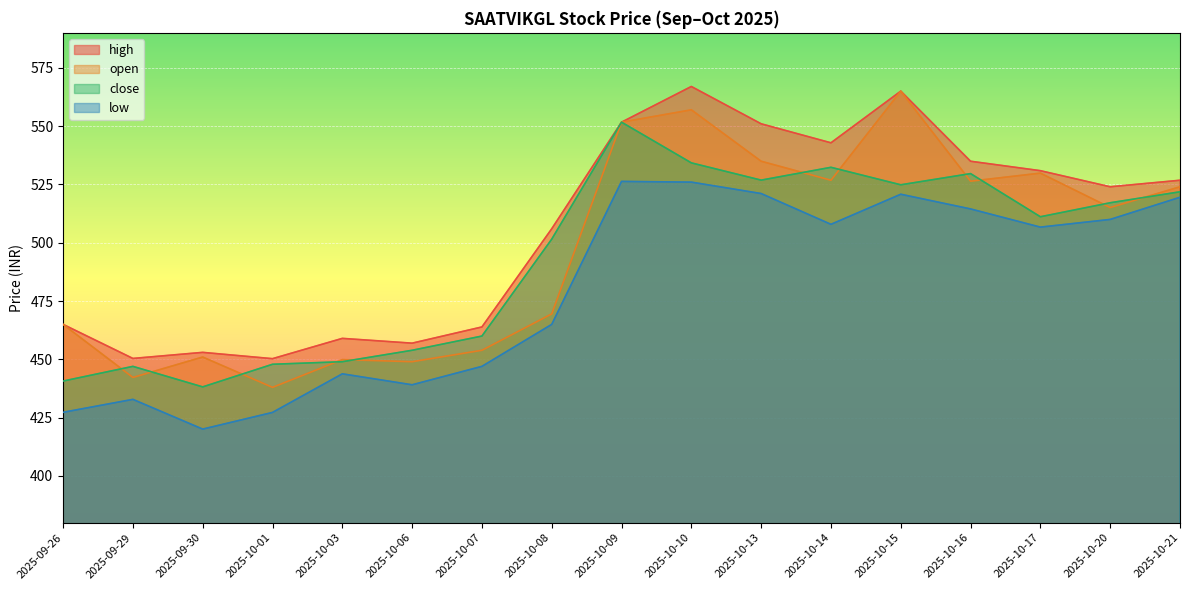

At which label is close closest to 494?

2025-10-08